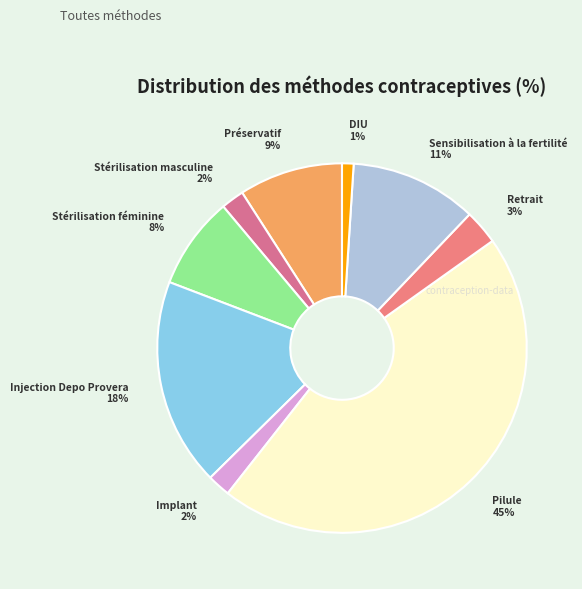

Count the number of slices in the pie.

9